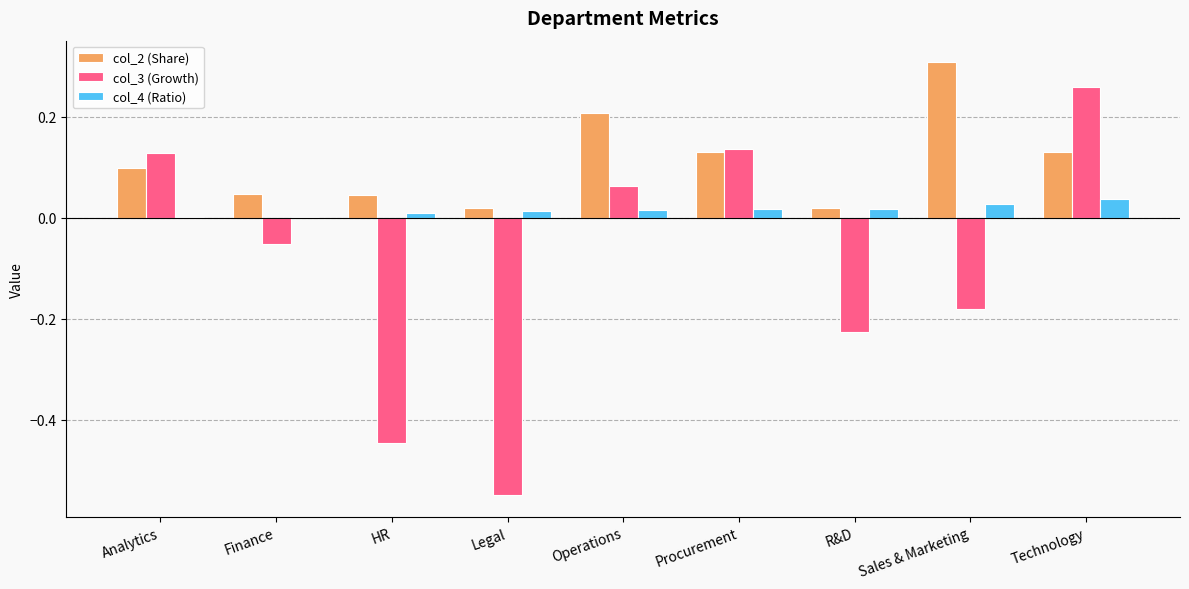

What are all the series names shown in the legend?

col_2 (Share), col_3 (Growth), col_4 (Ratio)